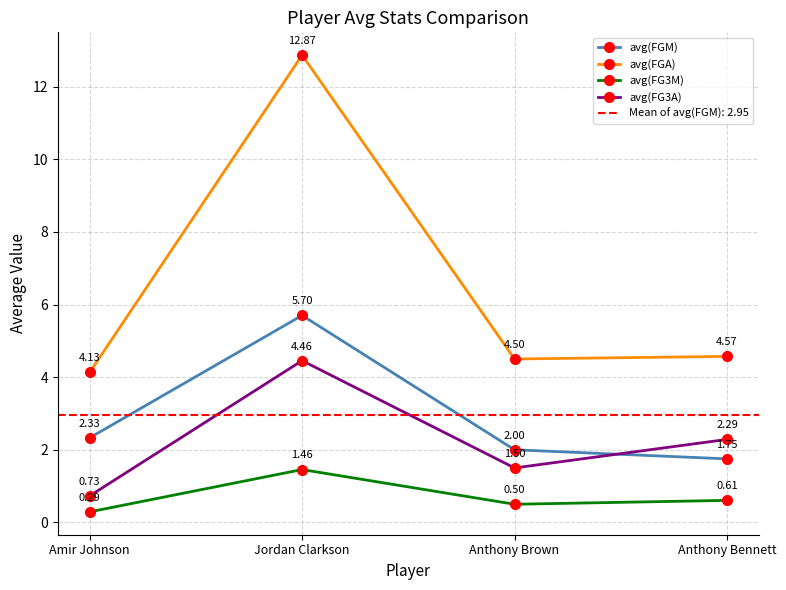

Reading right to left, transcribe all the data shown in this chart.

avg(FGM): 1.8	2.0	5.7	2.3
avg(FGA): 4.6	4.5	12.9	4.1
avg(FG3M): 0.6	0.5	1.5	0.3
avg(FG3A): 2.3	1.5	4.5	0.7